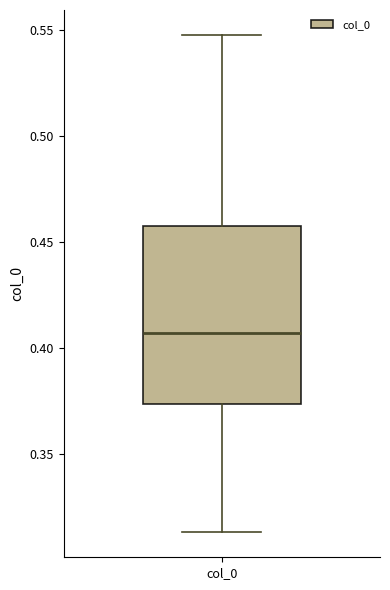

Where does the lower whisker of the box for col_0 end on the y-axis? The values are not printed on the chart, so give them approximately, as read against the axis.

0.315